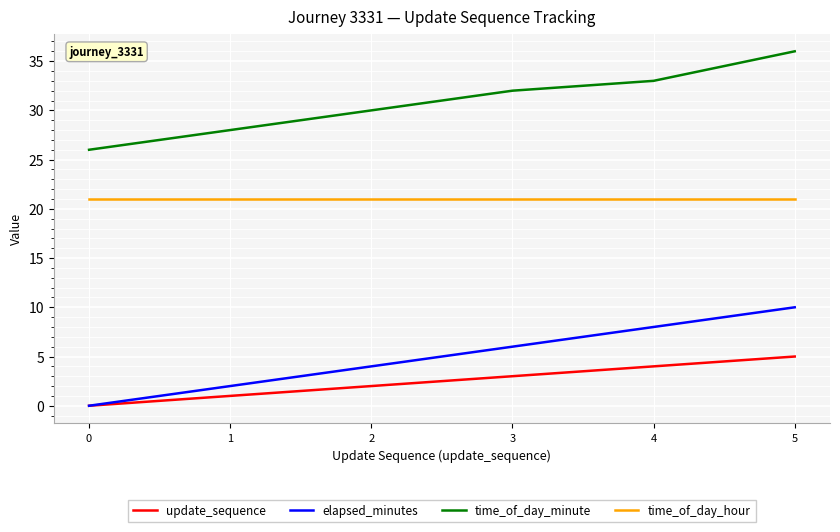

The time_of_day_minute series shows 7 at 2. True or false?

False